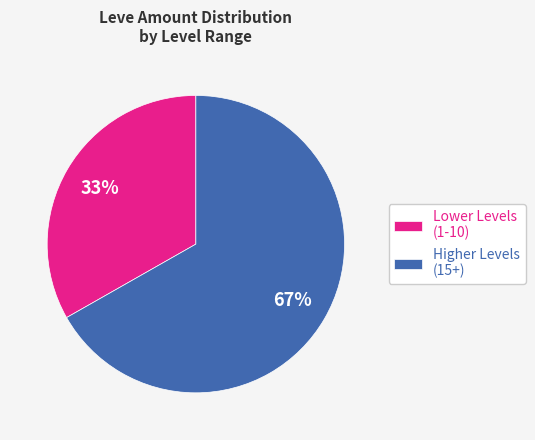

What is the smallest slice in the pie chart?

Lower Levels (1-10)